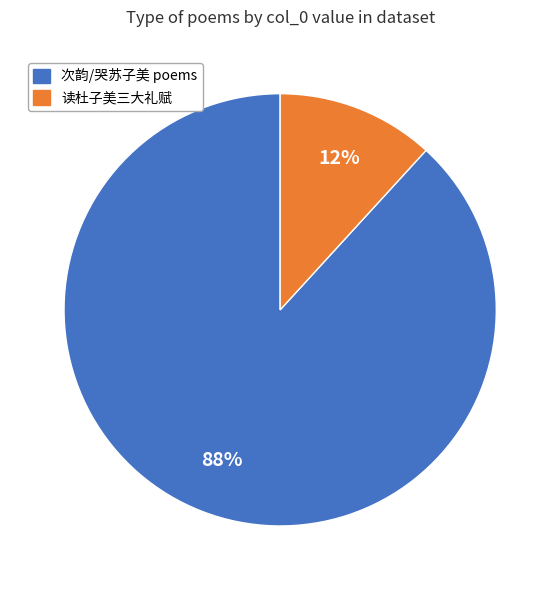

To the nearest percent, what is the difference between the largest and smallest slice percentages?

76%